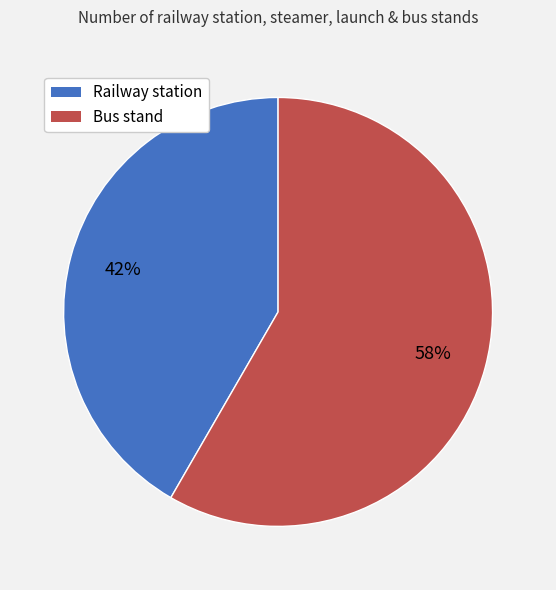

What is the ratio of the value at Railway station to the value at Bus stand?

0.7